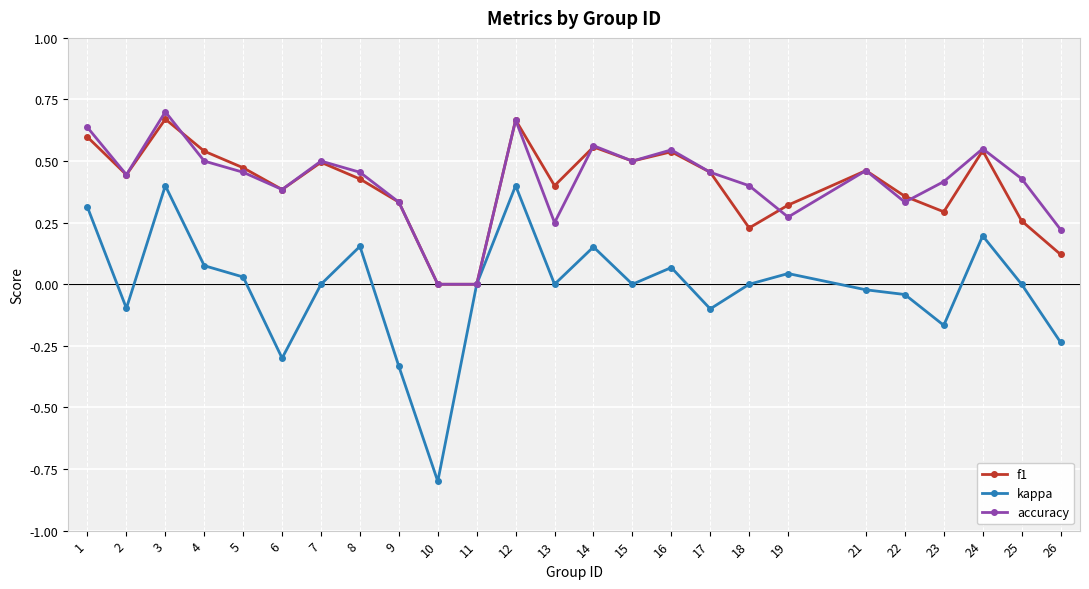

What is the minimum value shown in the chart?

-0.8